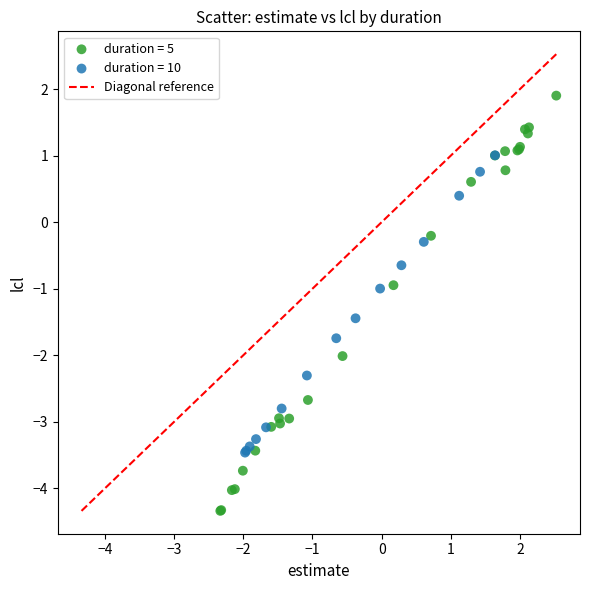

Which series has the widest spread of Y values?

duration = 5